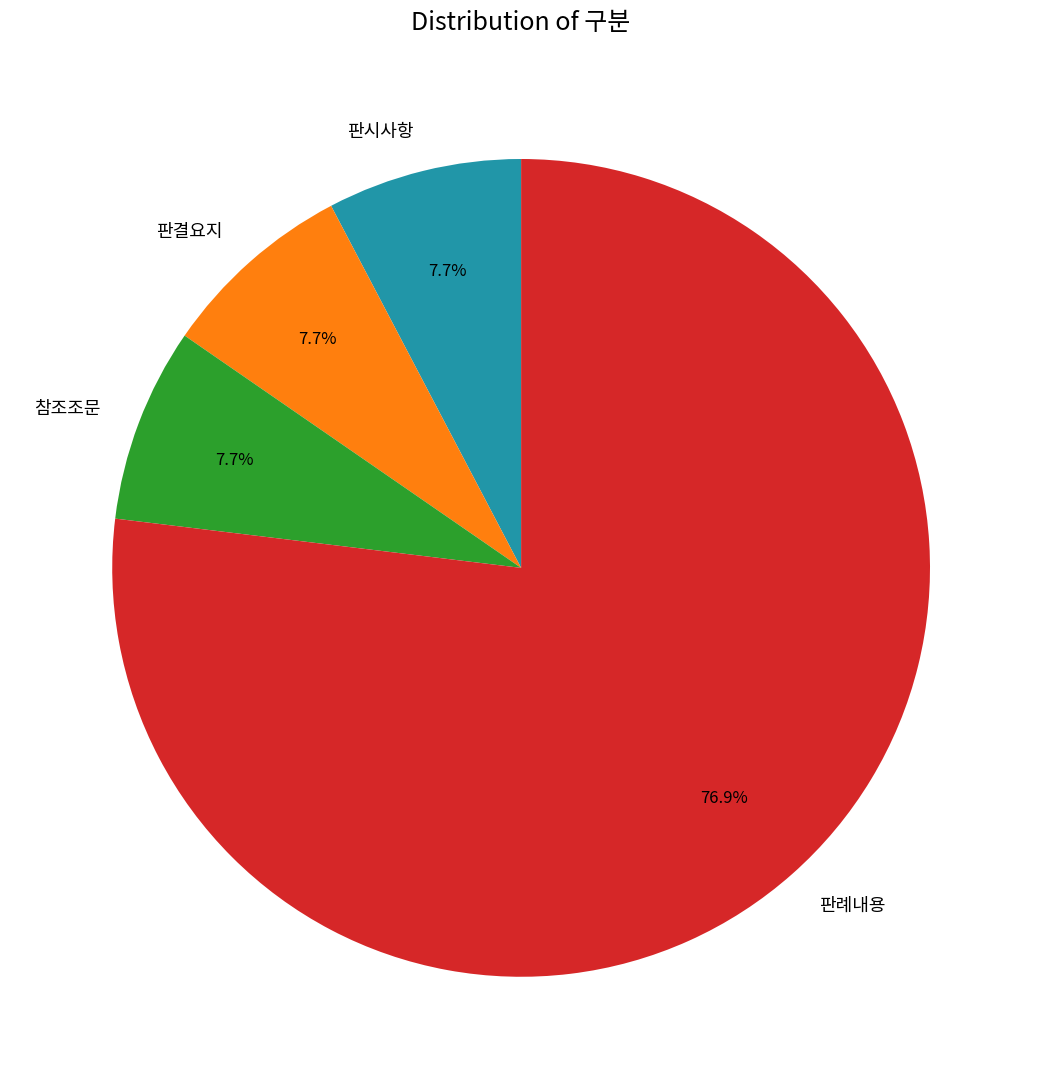

Count the number of slices in the pie.

4